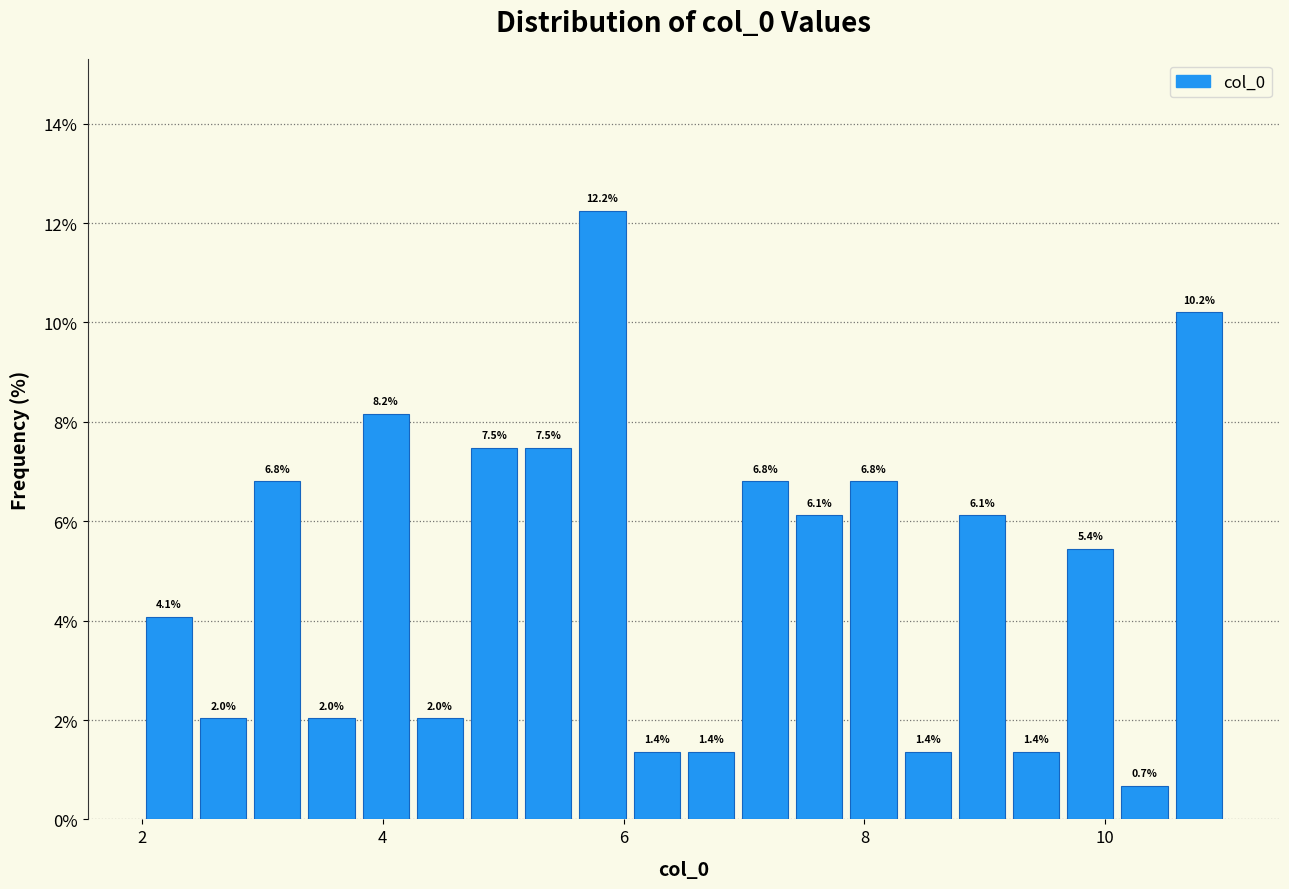

Around what value on the x-axis is the tallest bar? Give the approximate position of its centre, as read against the axis.

5.8